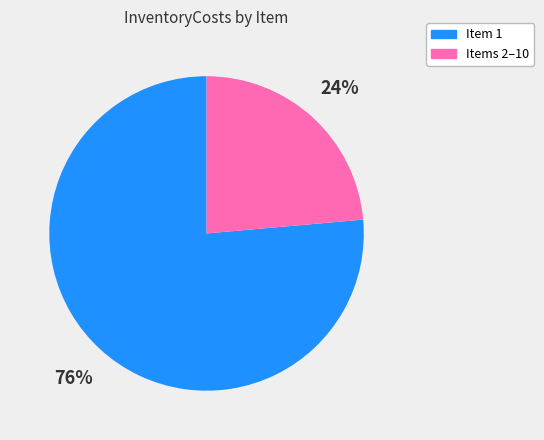

To the nearest percent, what is the average slice percentage?

50%